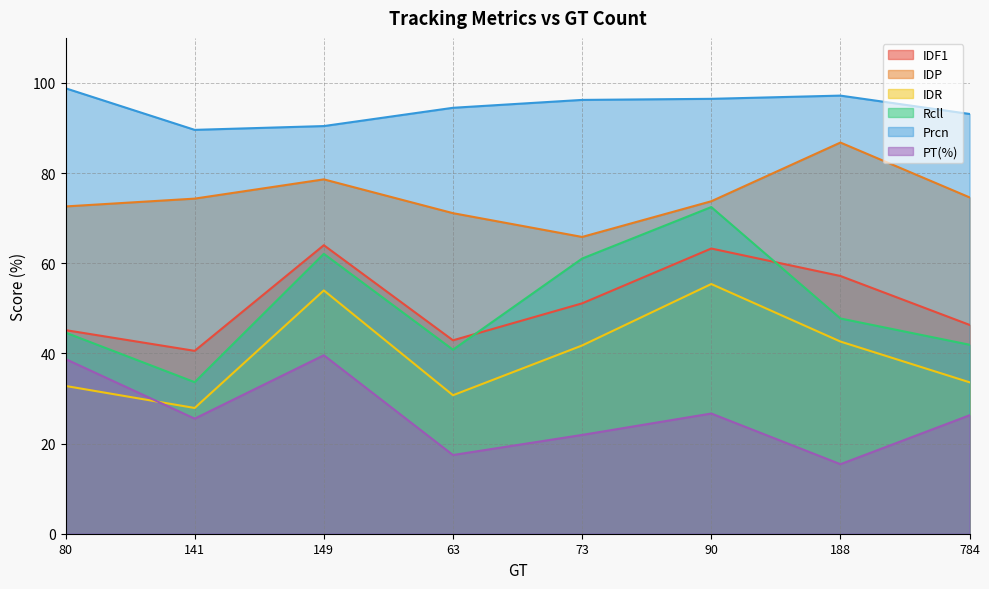

What is the label of the 5th point from the left?

73